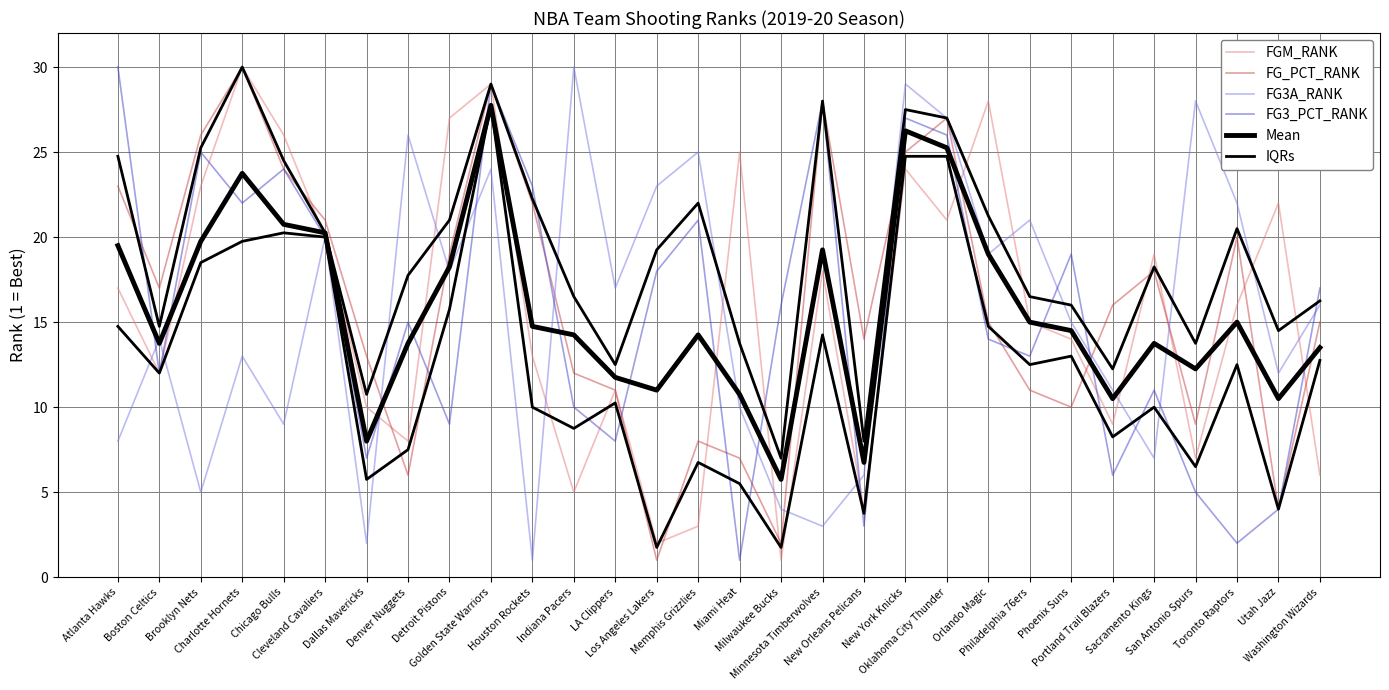

Rank the series by their maximum value, from highest to lowest.

FGM_RANK, FG_PCT_RANK, FG3A_RANK, FG3_PCT_RANK, Mean, IQRs